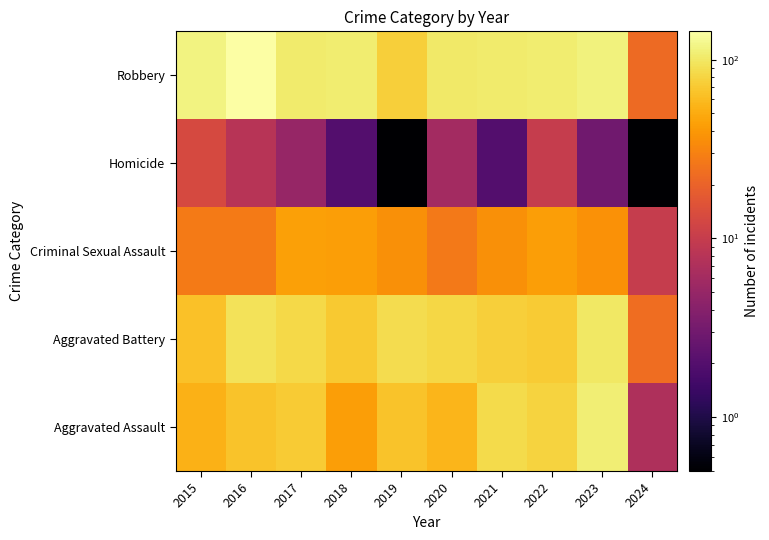

Which label corresponds to the smallest value in the chart?

2019